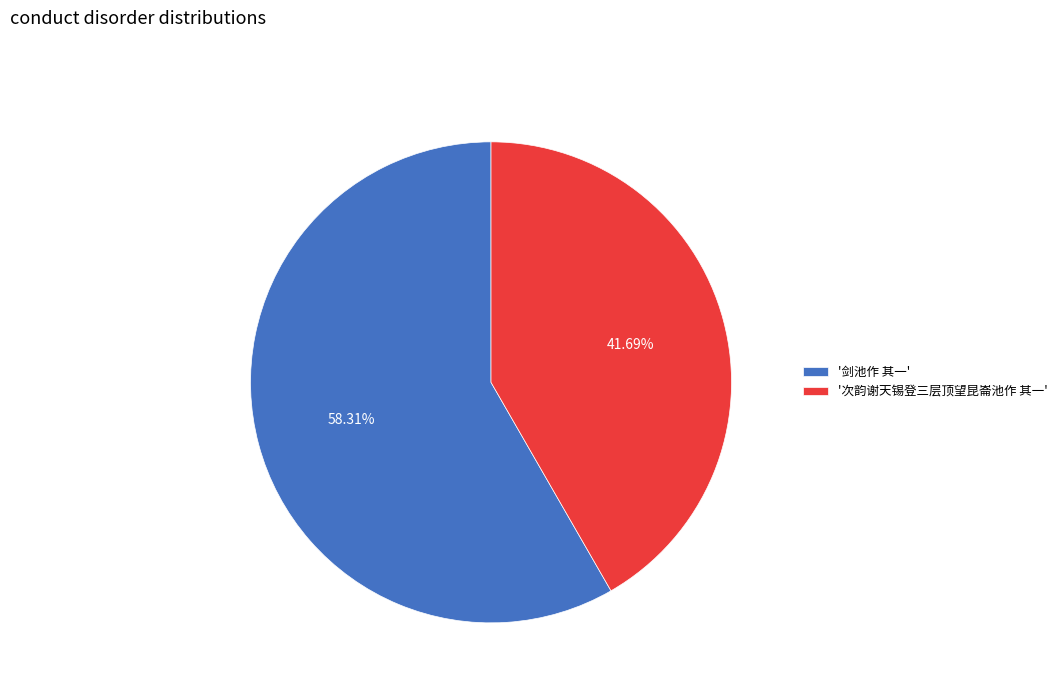

Rank the categories by value from lowest to highest.

'次韵谢天锡登三层顶望昆崙池作 其一', '剑池作 其一'